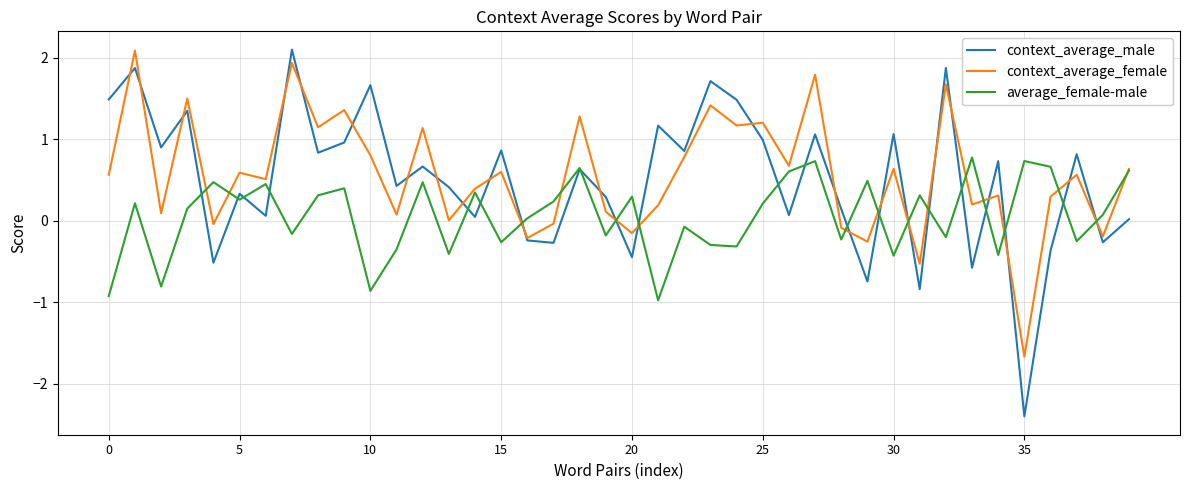

What is the minimum value for average_female-male?

-1.0